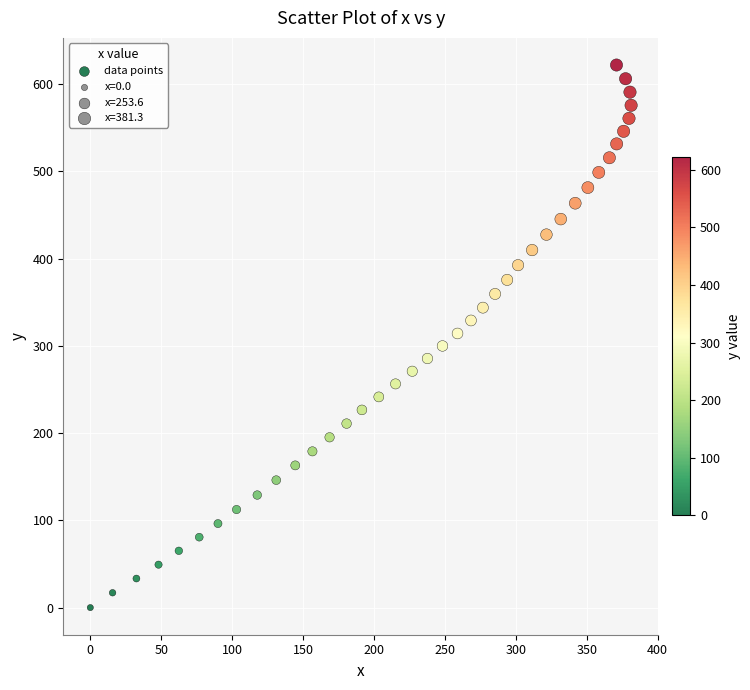

What is the range of Y values (max minus min)?

621.9